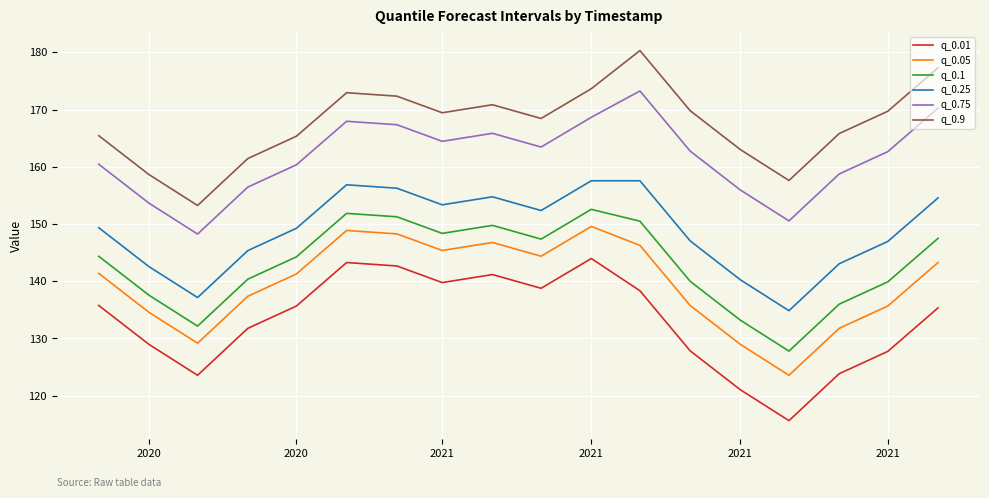

How many lines are shown in the chart?

6